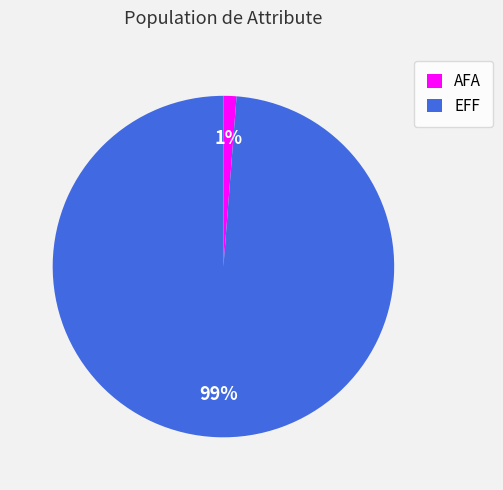

How many slices are in this pie chart?

2